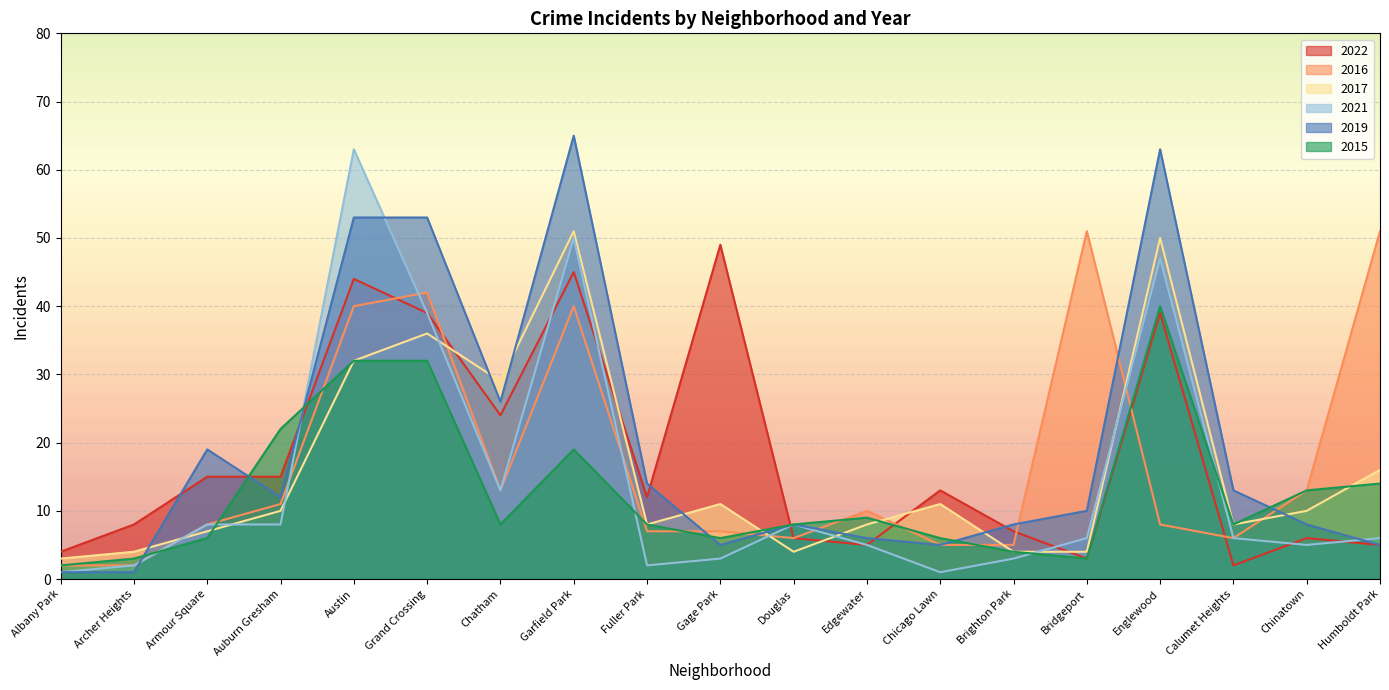

True or false: 2017 has more than 1 interior local peaks.

True